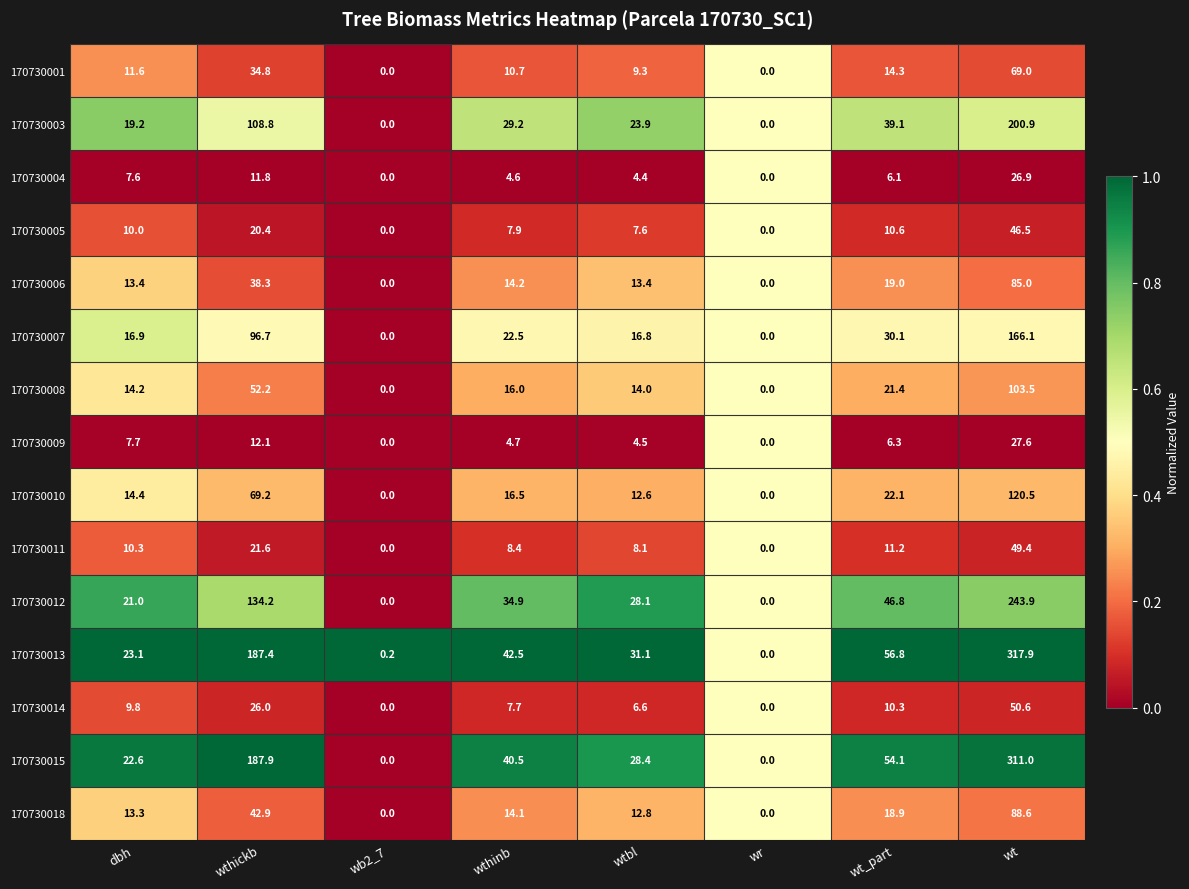

Count the number of categories in the chart.

8